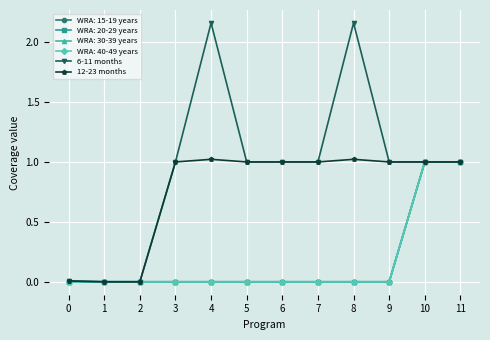

Read the 12-23 months value at 3.

1.0